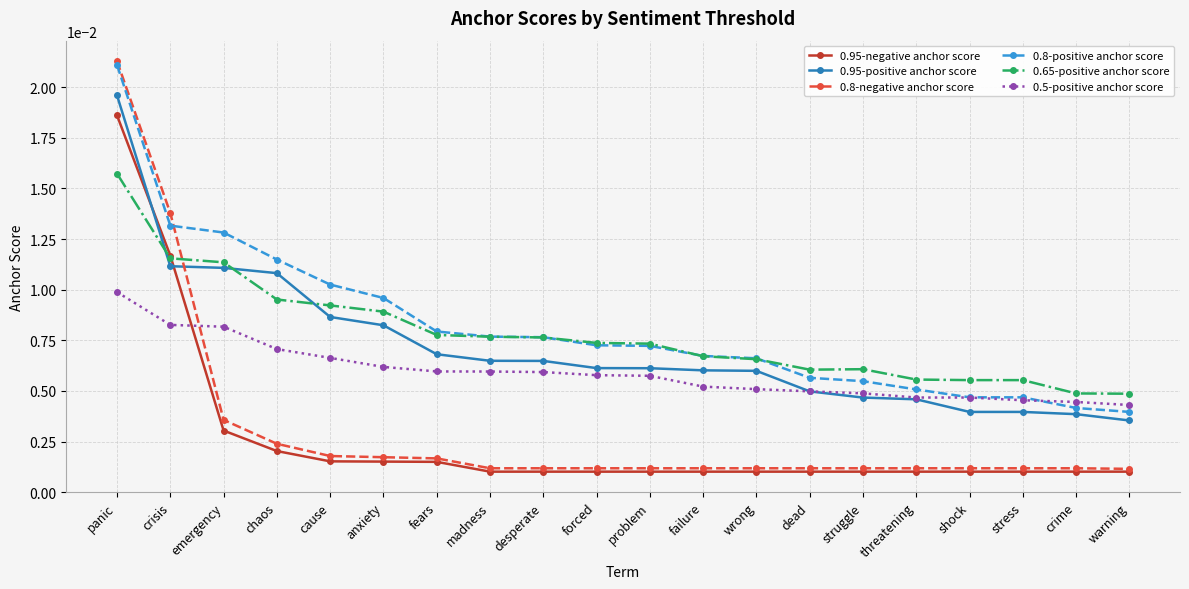

Count the 0.65-positive anchor score values in the range 0 to 1.

20